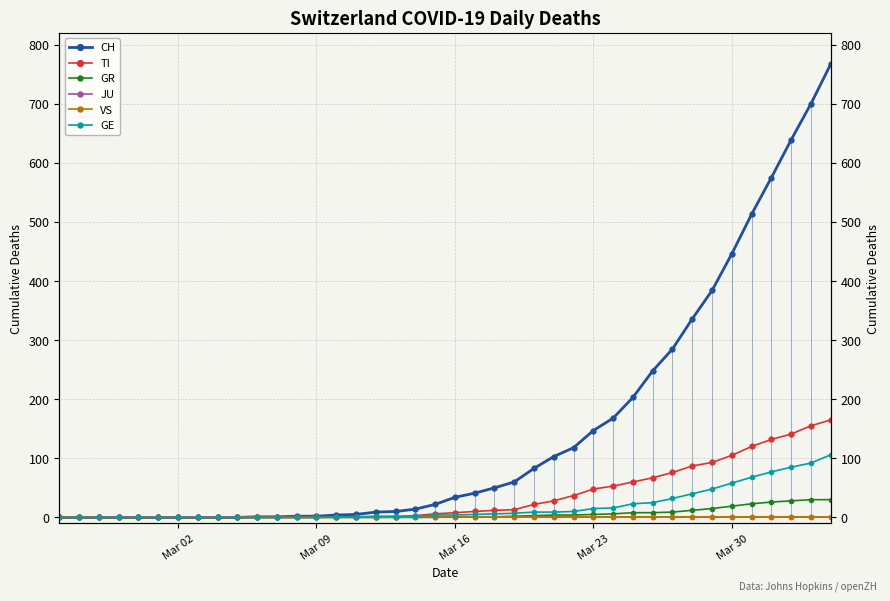

Is this an area chart (filled region under the line)?

No